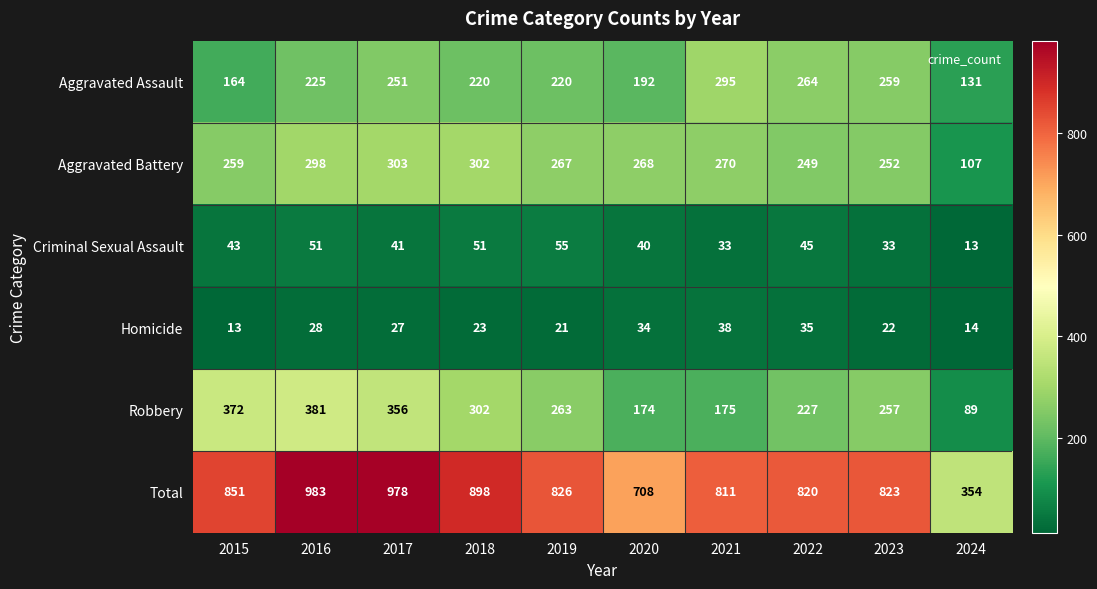

How many data points in Aggravated Assault are less than 225?

5